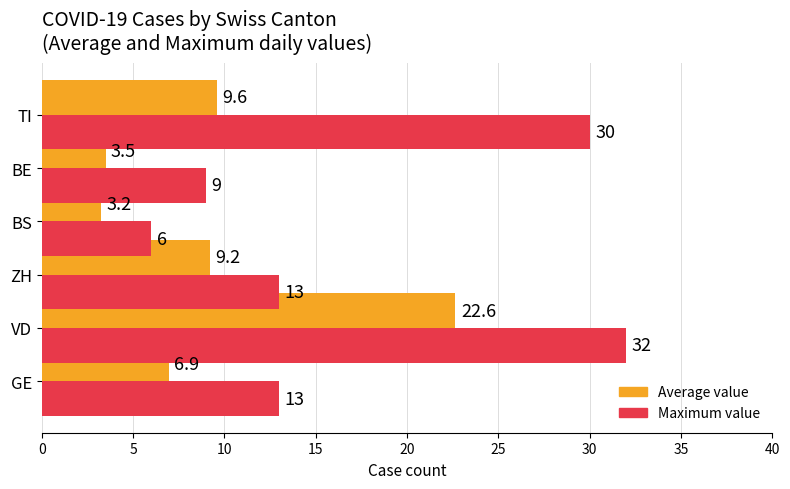

What is the sum of the Maximum value values at VD and BE?

41.0